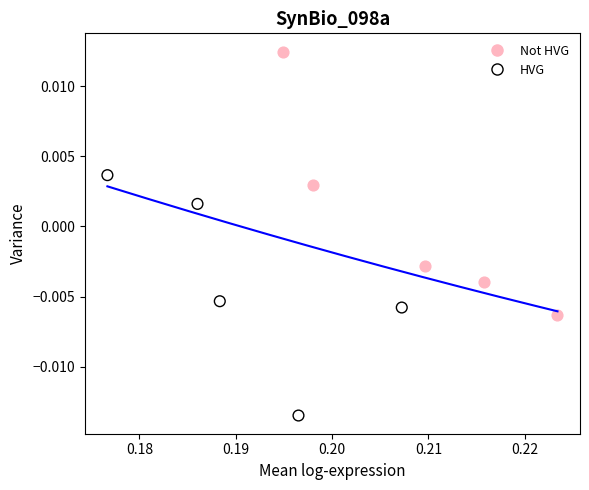

Which series contains the lowest Y value?

HVG